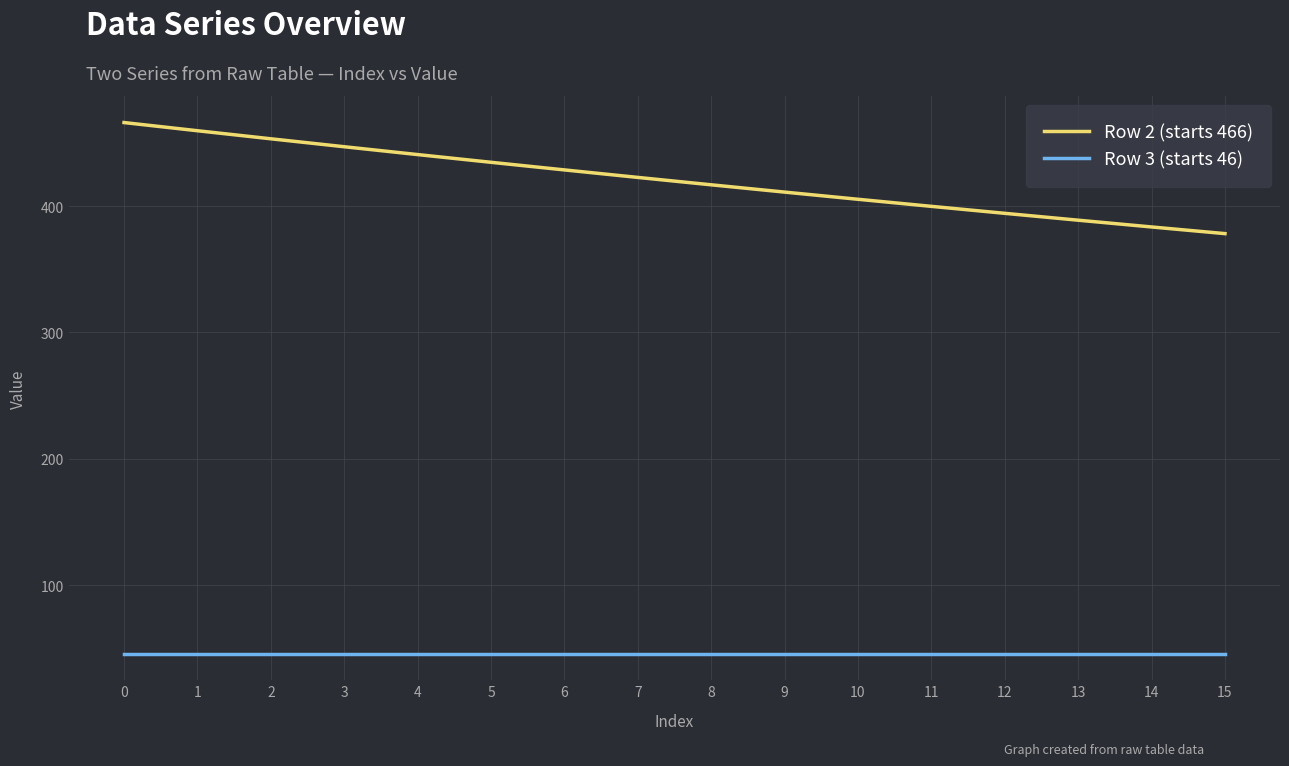

True or false: Row 3 (starts 46) and Row 2 (starts 466) cross at least once.

False